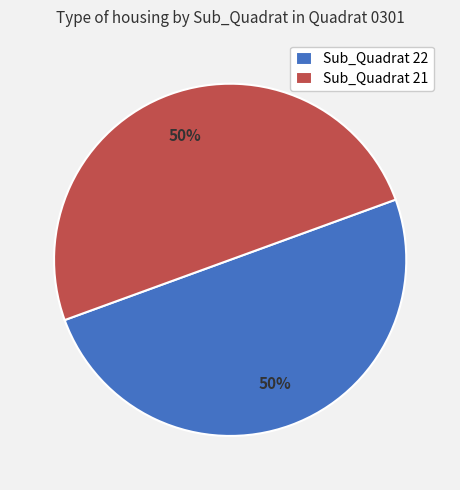

How many segments does this pie chart have?

2